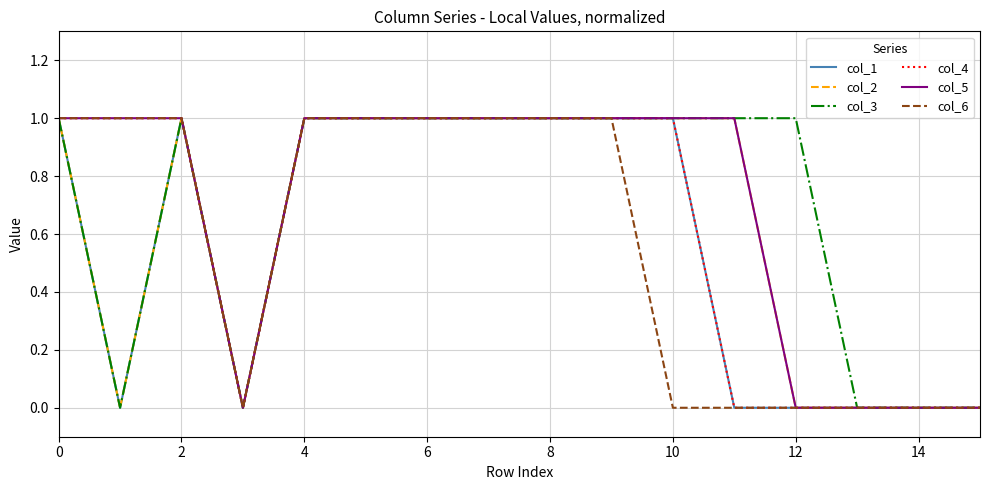

True or false: col_3 has a value of 1 at 12.

True